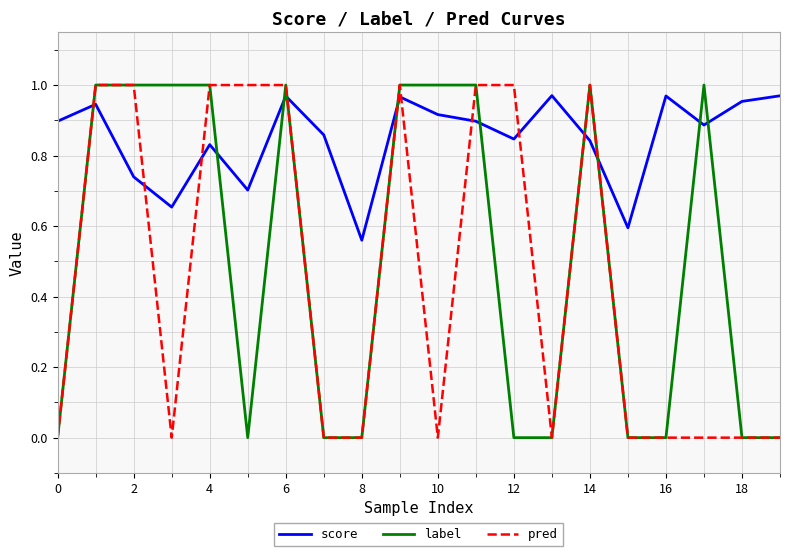

How many times do pred and score cross each other?

10